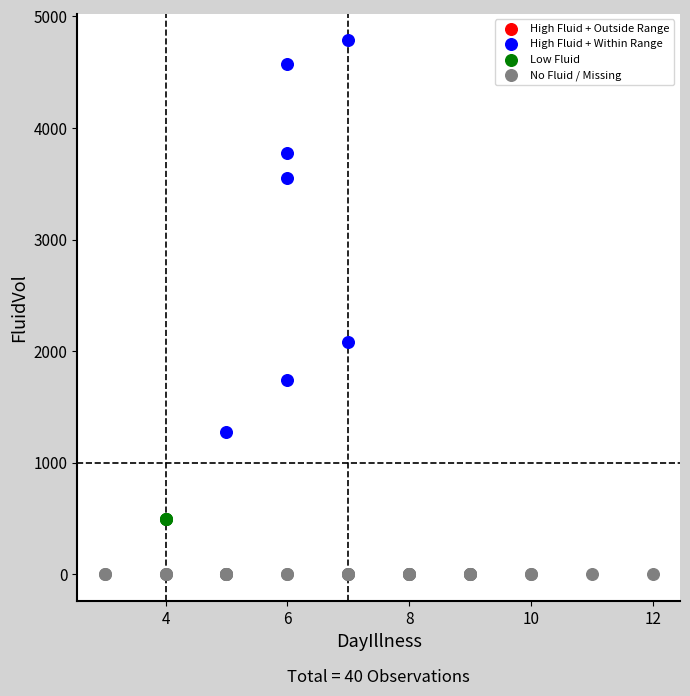

Which series reaches the maximum Y coordinate?

High Fluid + Within Range